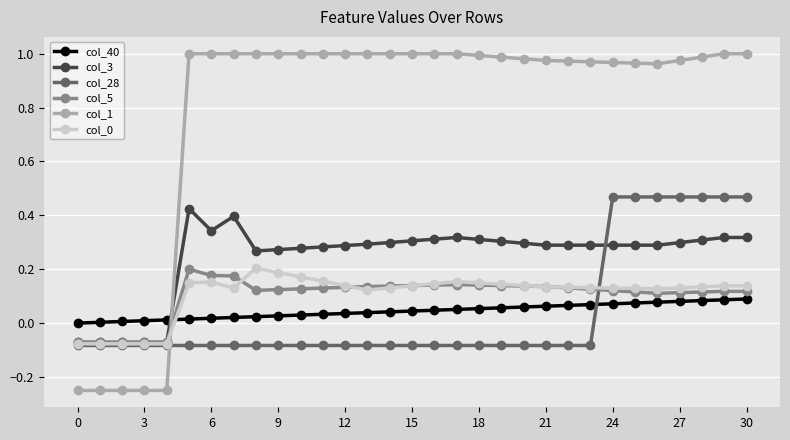

Count the number of categories in the chart.

31